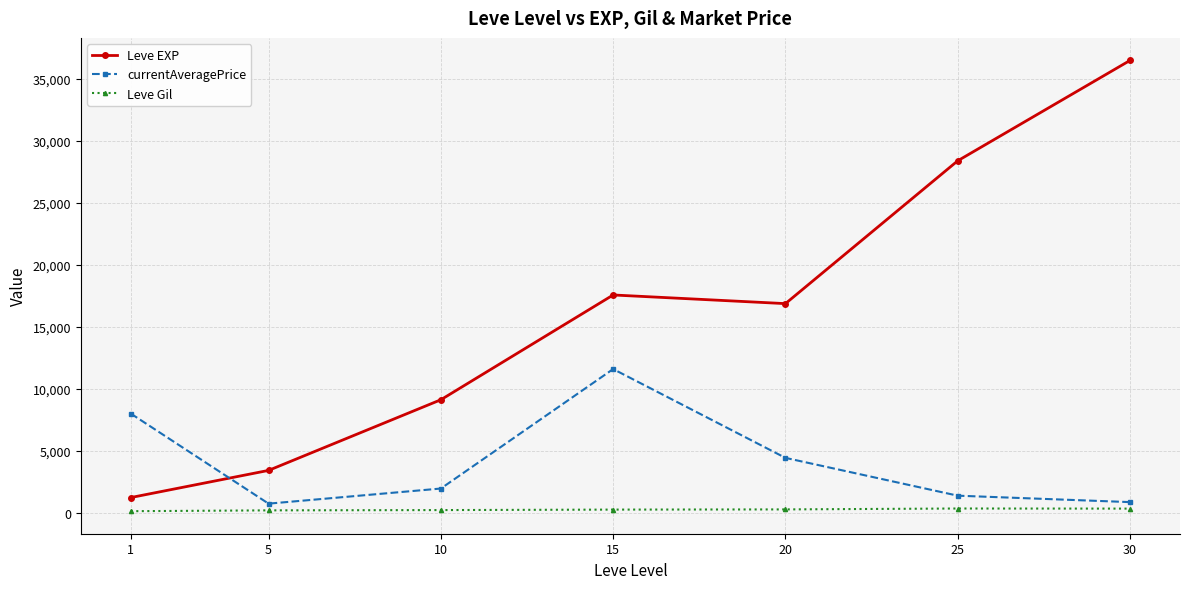

Rank the series by their average value, from lowest to highest.

Leve Gil, currentAveragePrice, Leve EXP